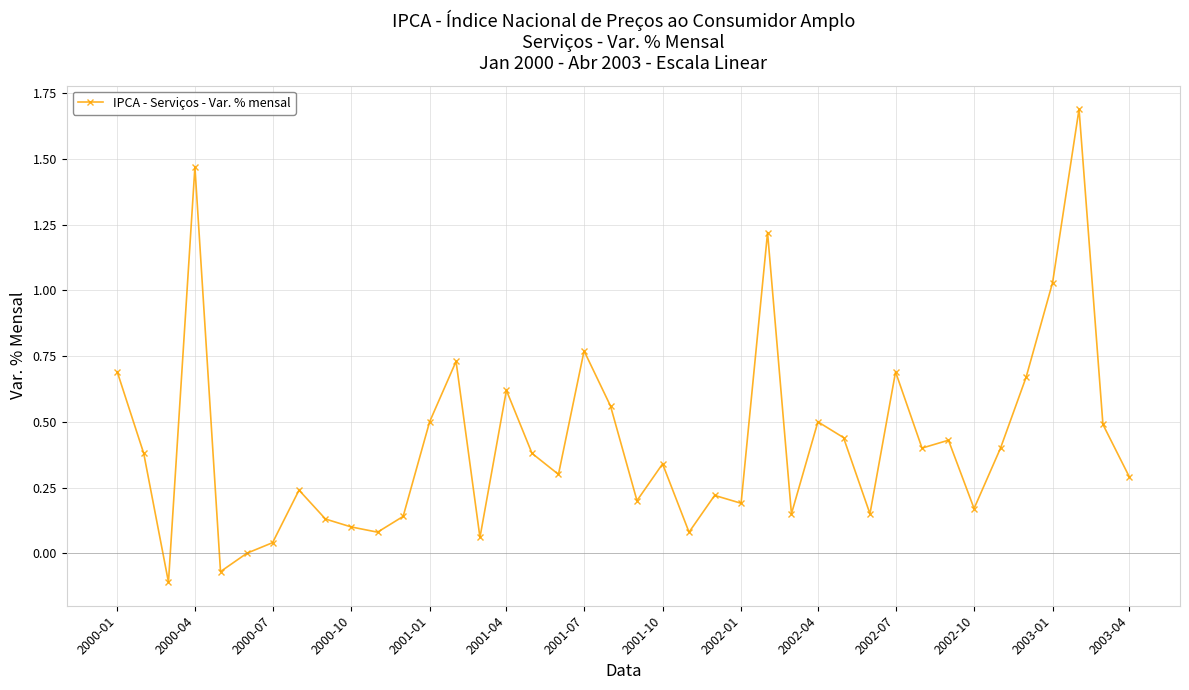

What is the maximum value shown in the chart?

1.7